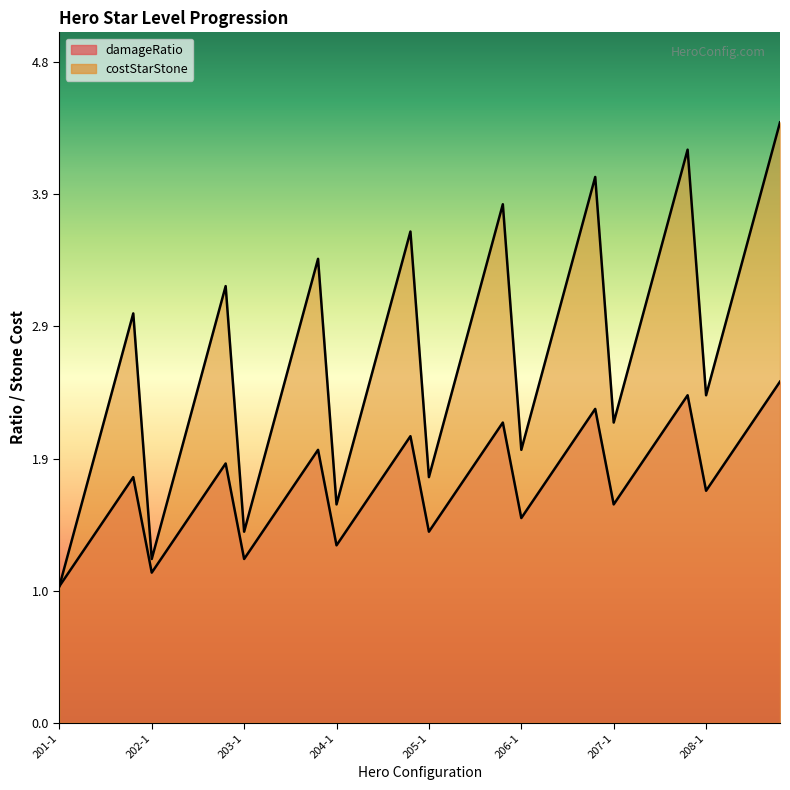

The value of damageRatio at 207-1 is 1.6. True or false?

True